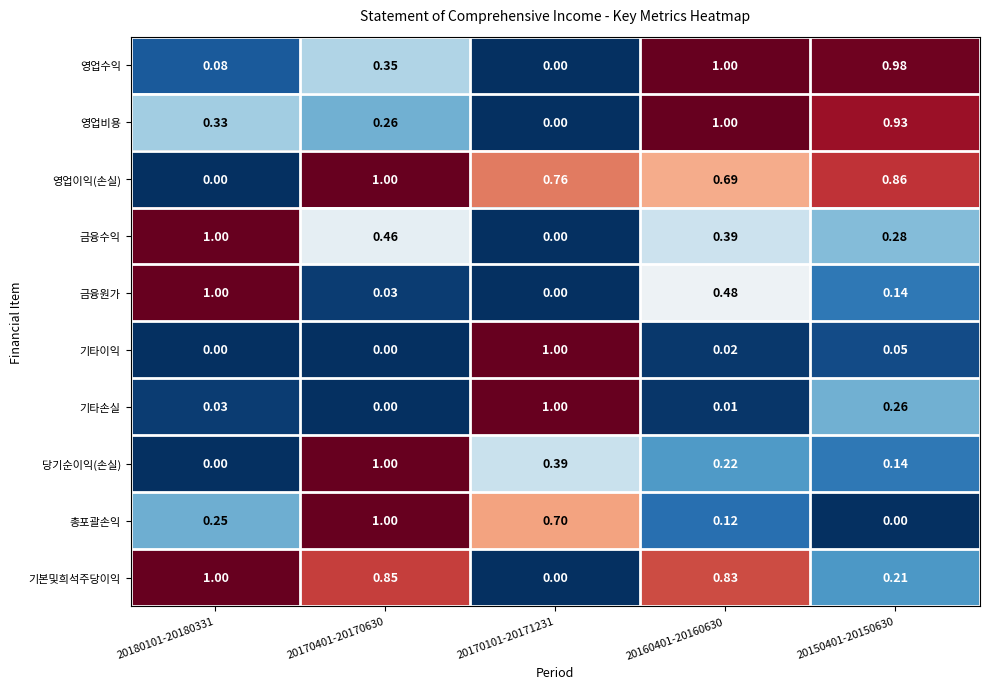

Between 20170401-20170630 and 20150401-20150630, which series saw the biggest shift?

총포괄손익